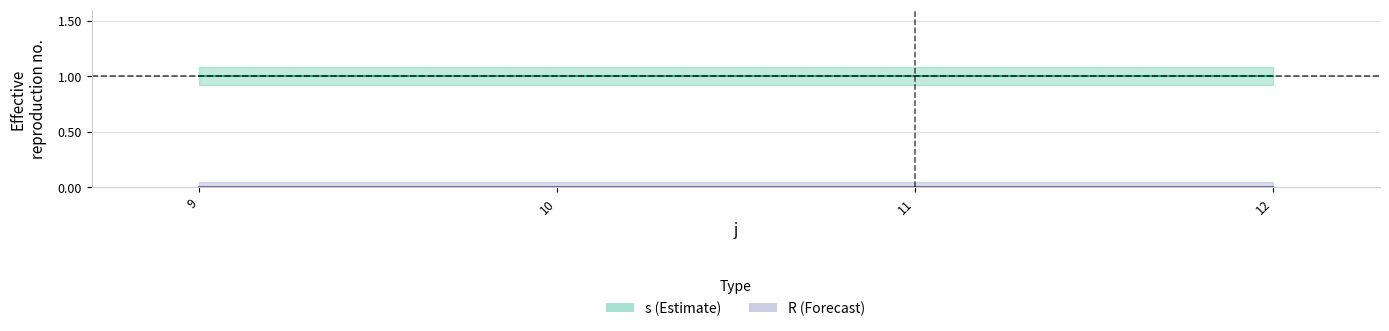

The s series shows 1 at 9. True or false?

True